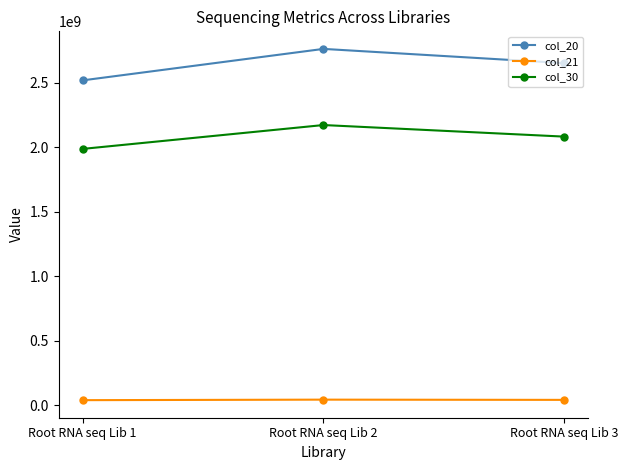

Which series has the largest range (max minus min)?

col_20